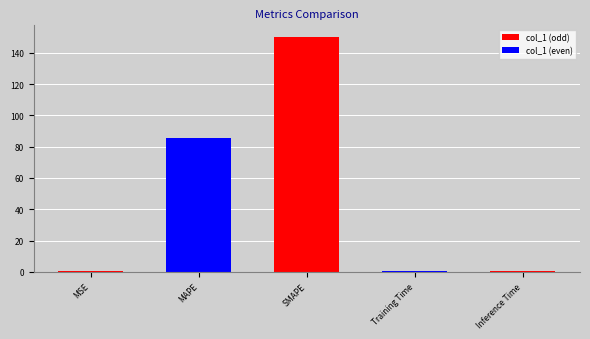

True or false: the data shows 46.6 at MAPE.

False